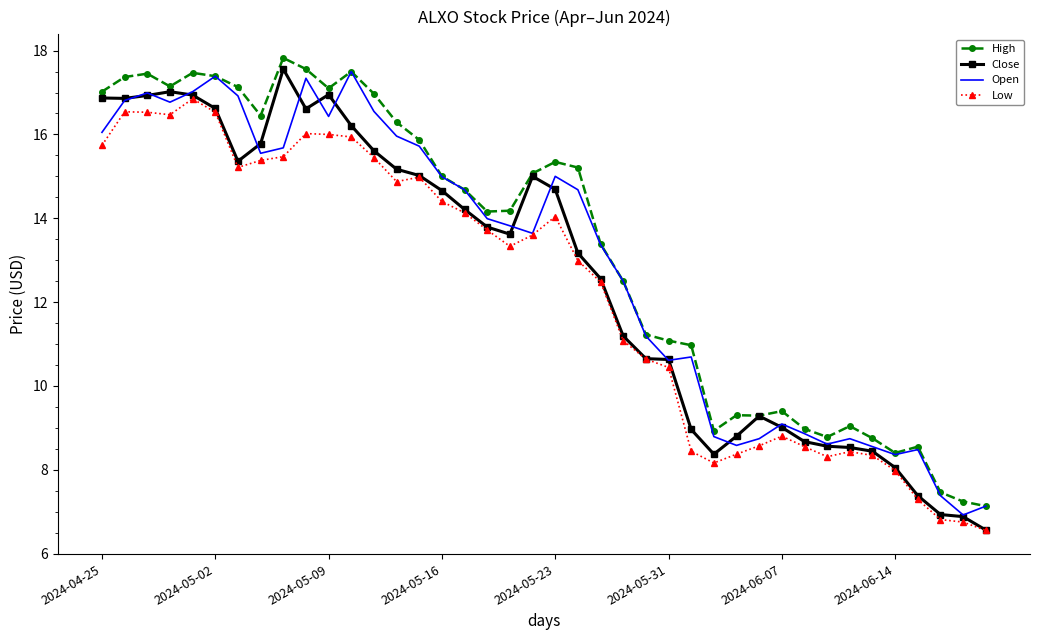

True or false: Low and High cross at least once.

False